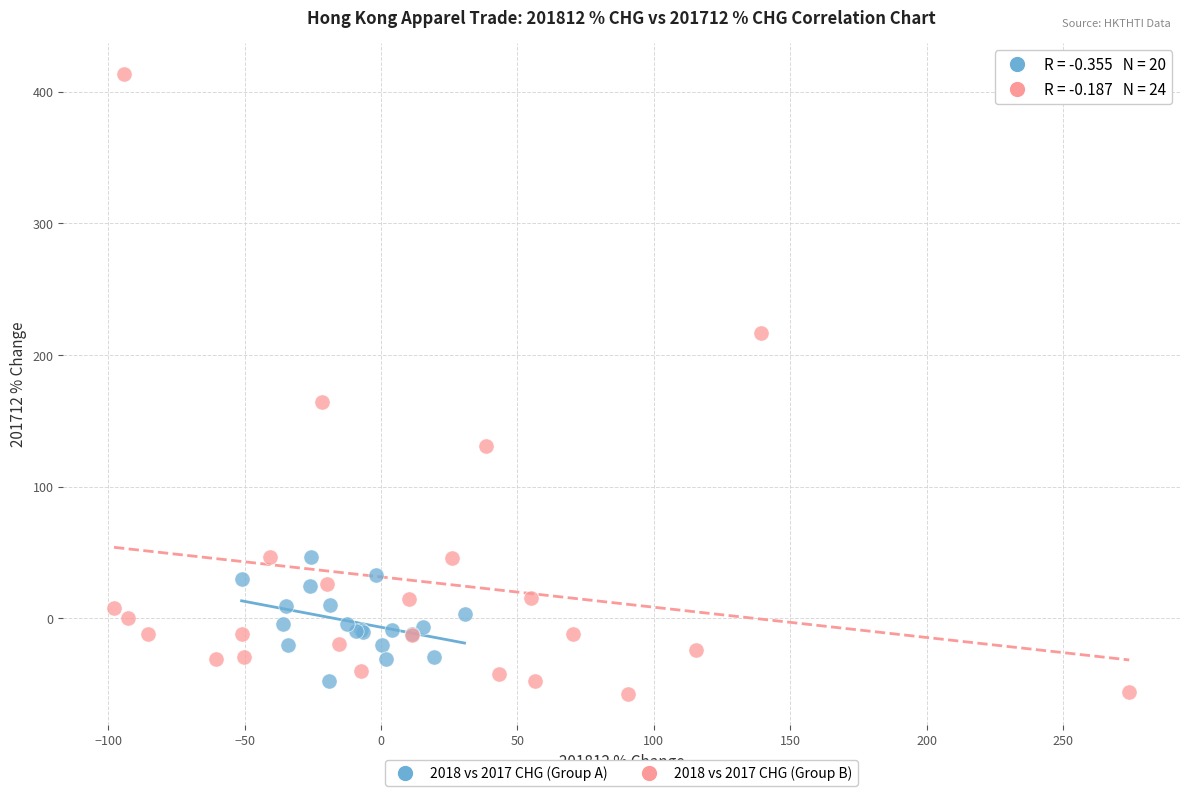

Which series has the widest spread of Y values?

2018 vs 2017 CHG (Group B)